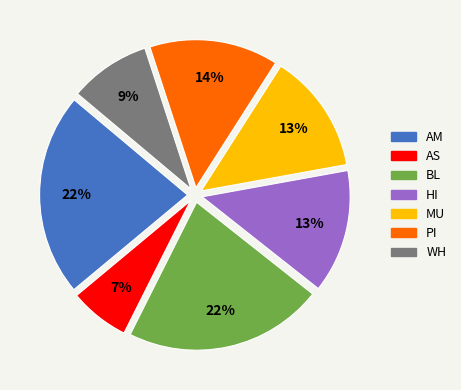

To the nearest percent, what percentage of the pie is AM?

22%